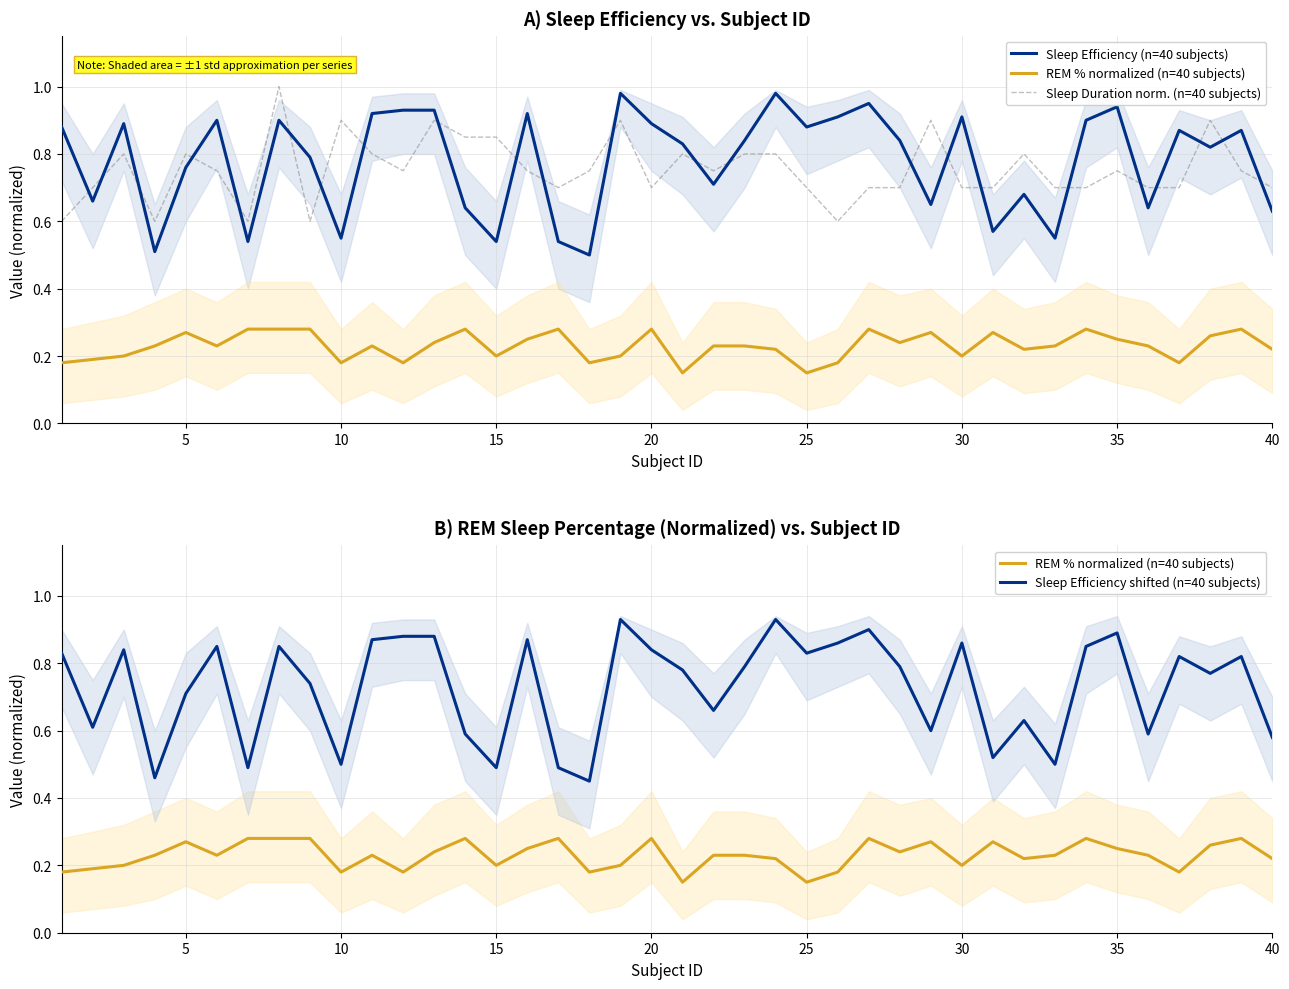

True or false: REM % normalized (n=40 subjects) has a value of 0.2 at 25.

True